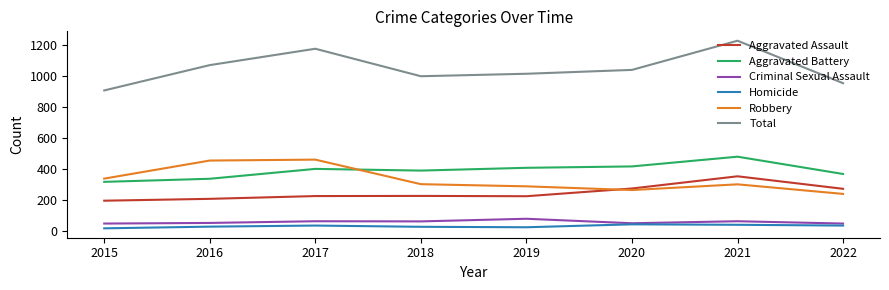

How many lines are shown in the chart?

6